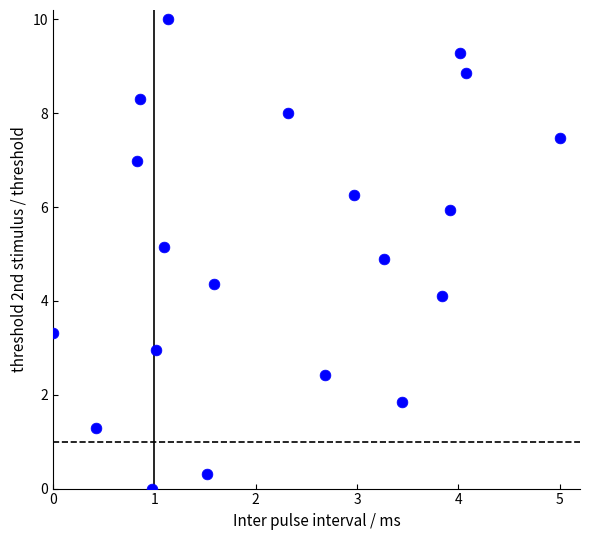

What is the range of Y values (max minus min)?

10.0